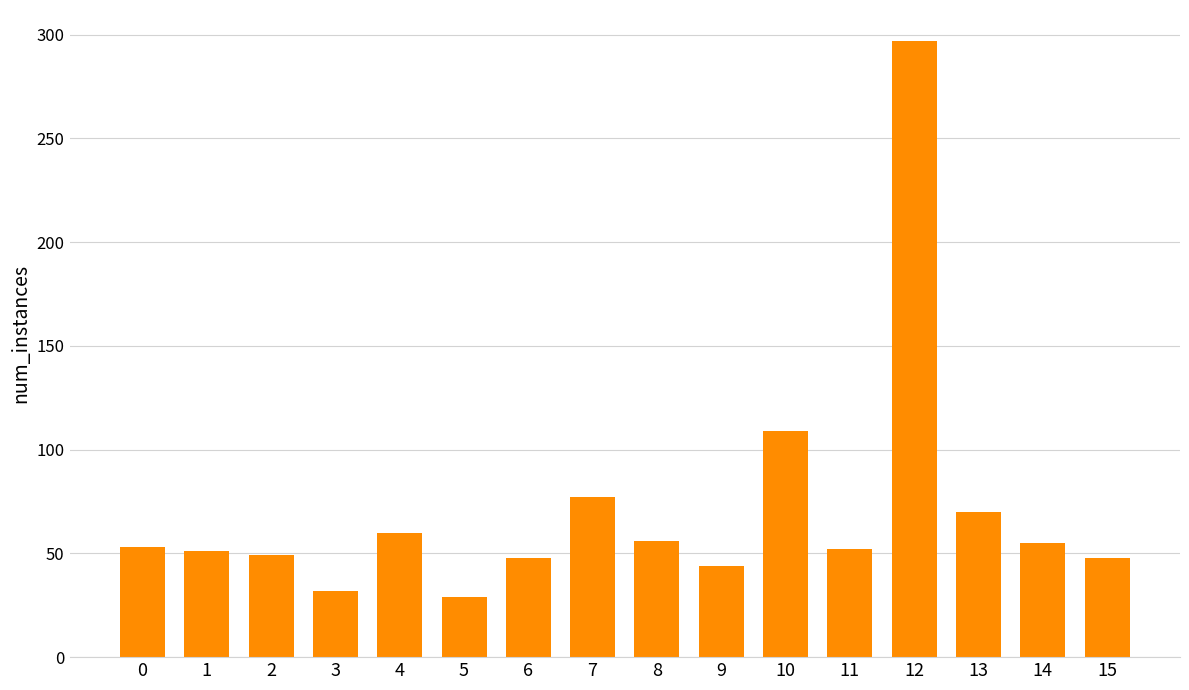

What is the change in value from 0 to 9?

-9